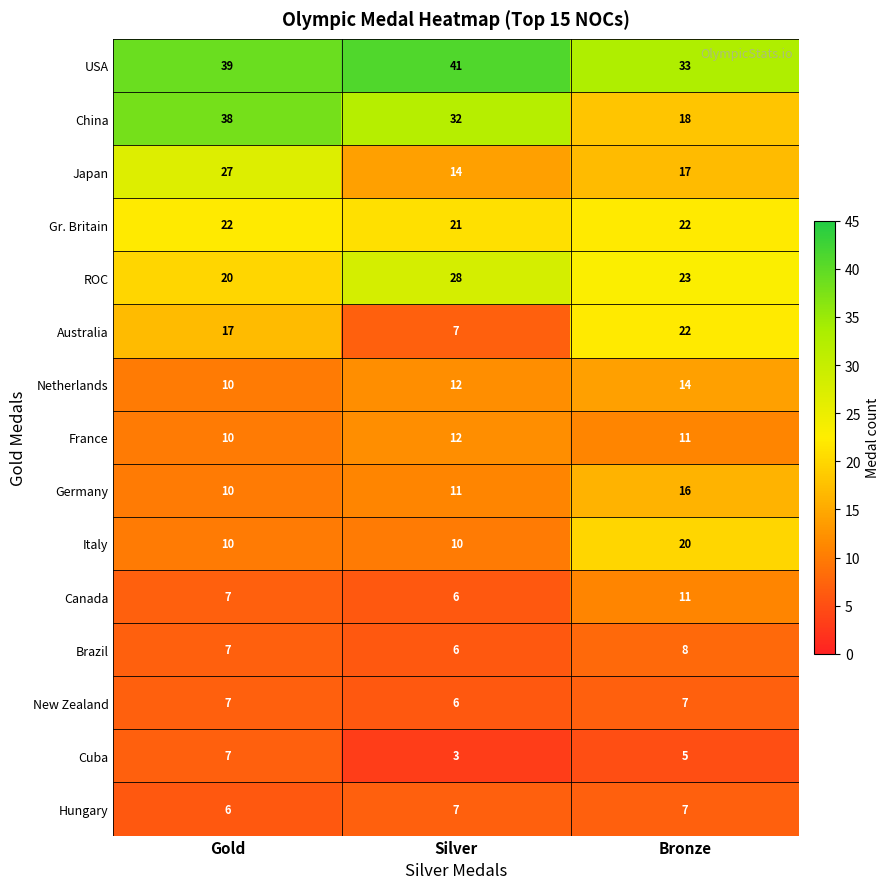

Which series has the widest spread of values?

China